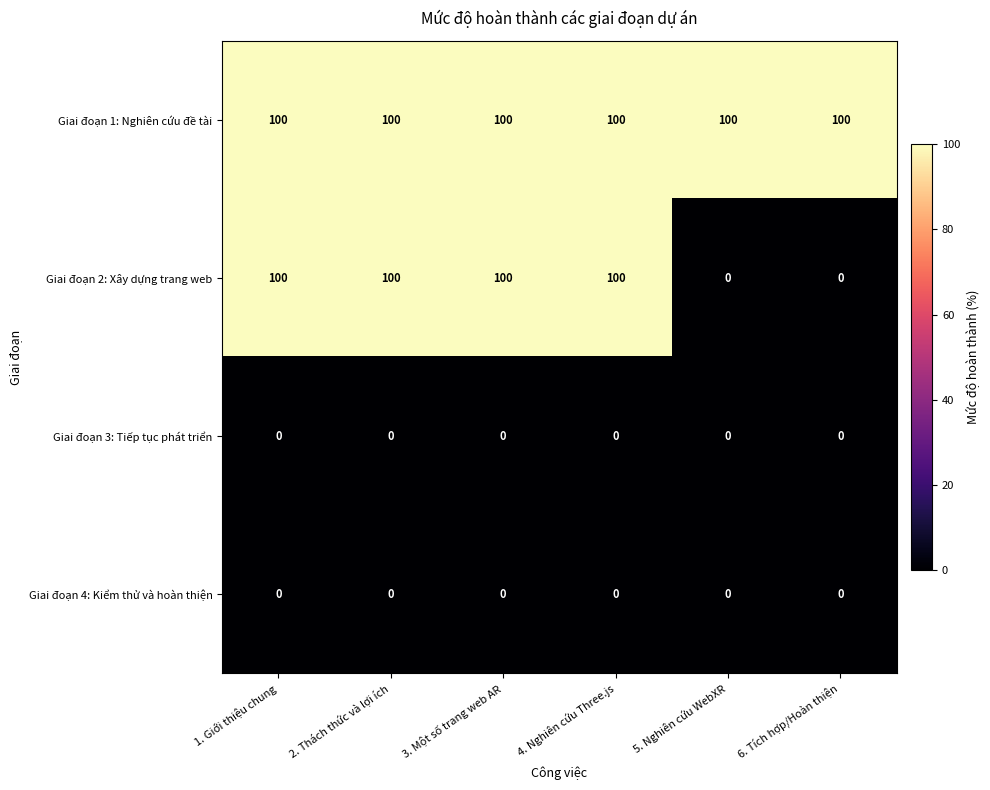

At how many categories does at least one series exceed 30?

6